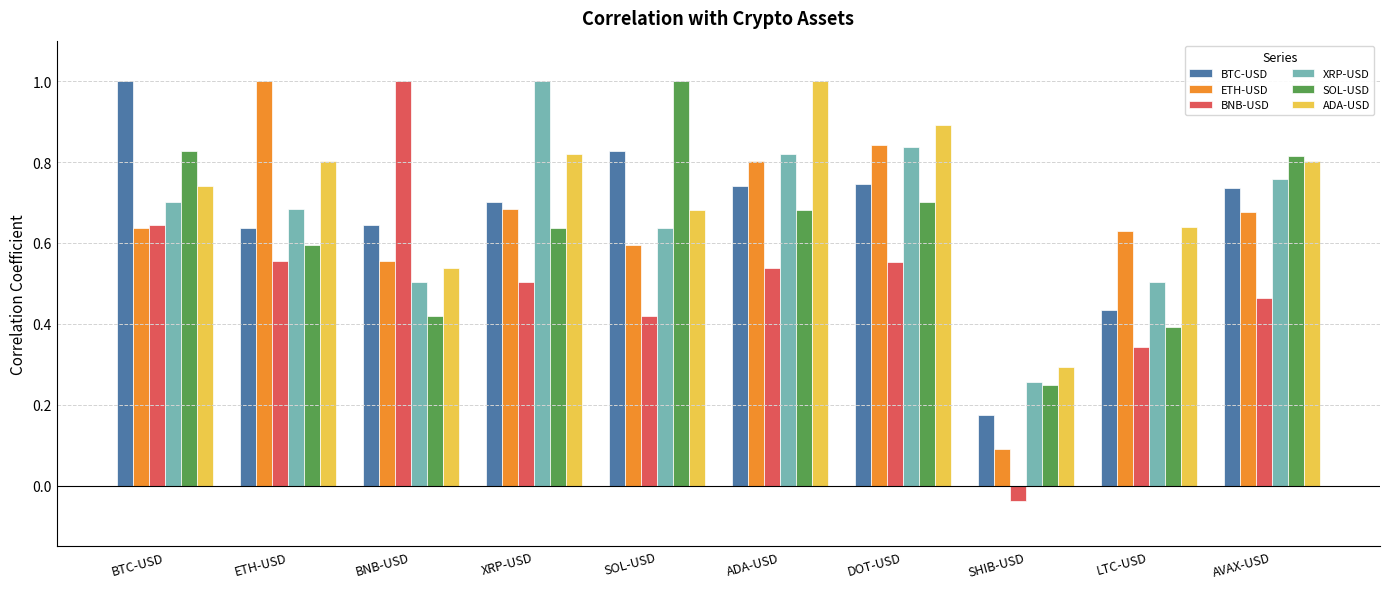

Which category has the lowest value in the ADA-USD series?

SHIB-USD